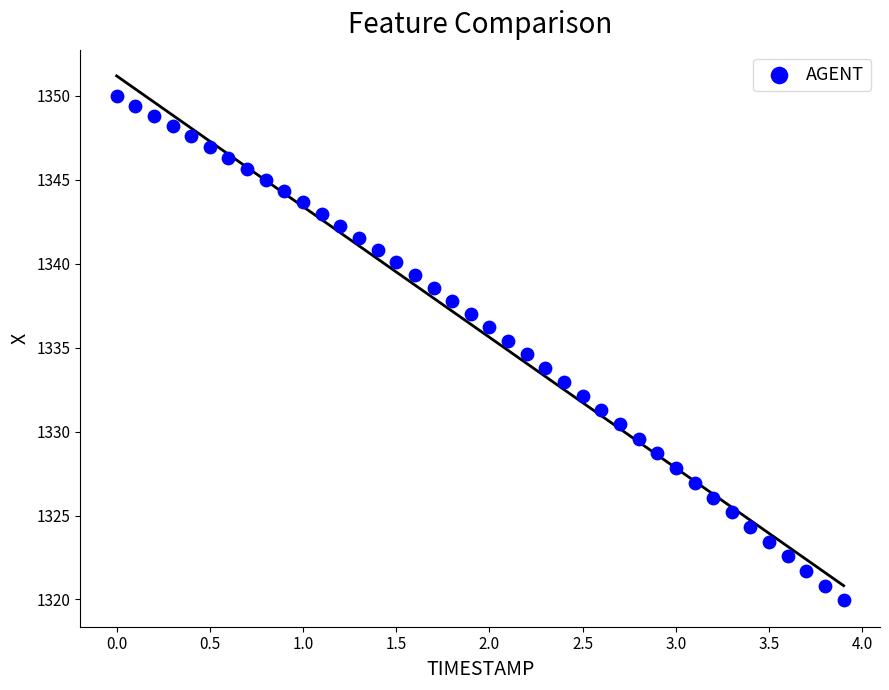

What is the range of Y values (max minus min)?

30.1